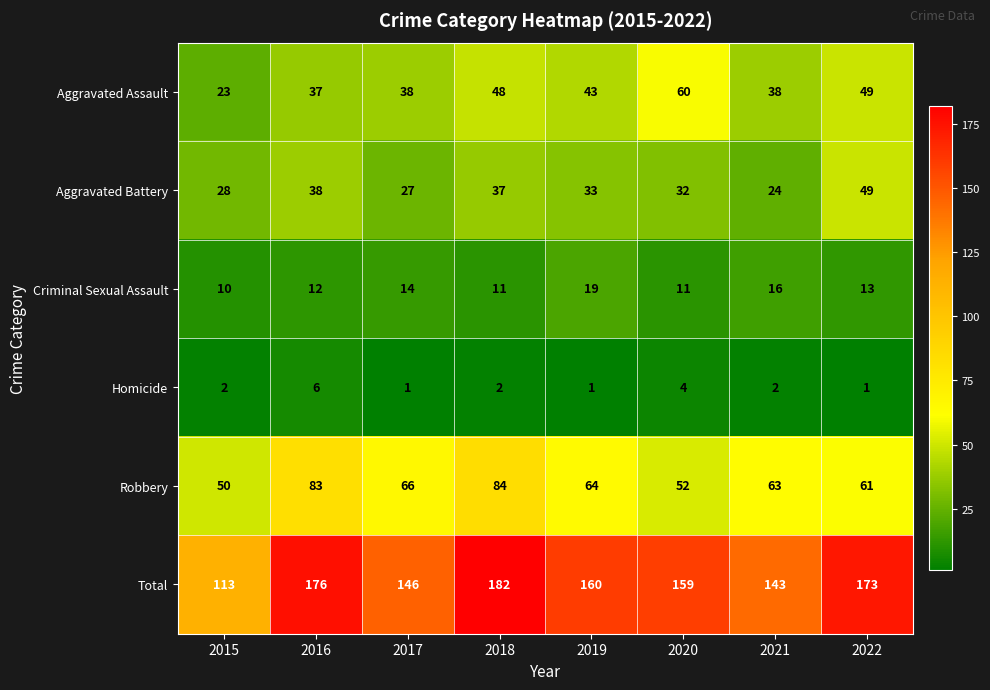

How many data points does each series have?

8